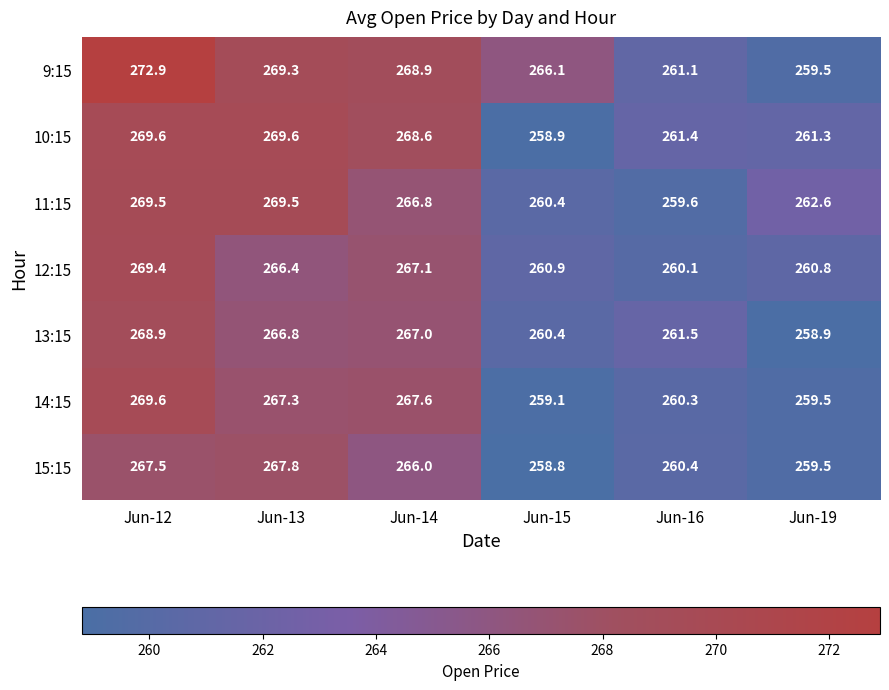

What is the greatest value displayed?

272.9